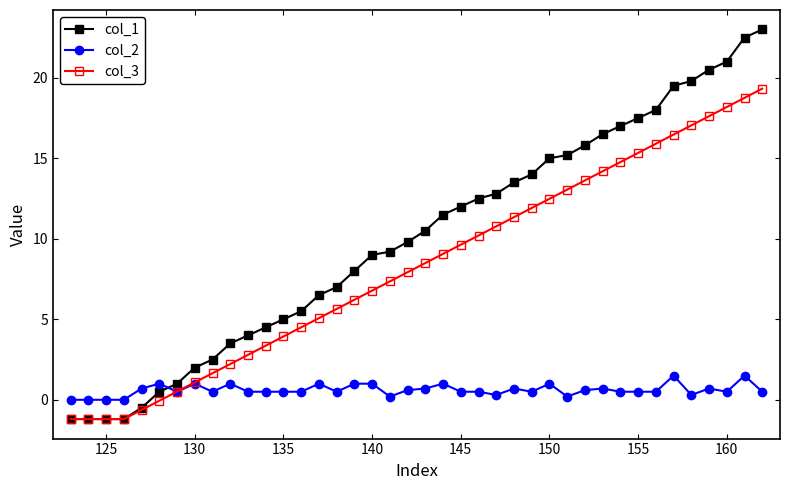

What is the minimum value shown in the chart?

-1.2